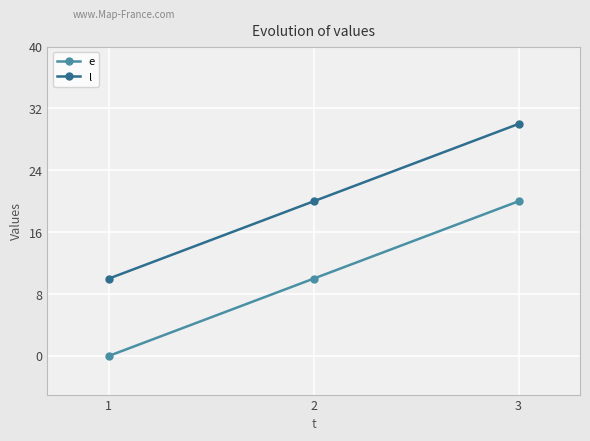

What is the difference between the maximum and minimum values in the e series?

20